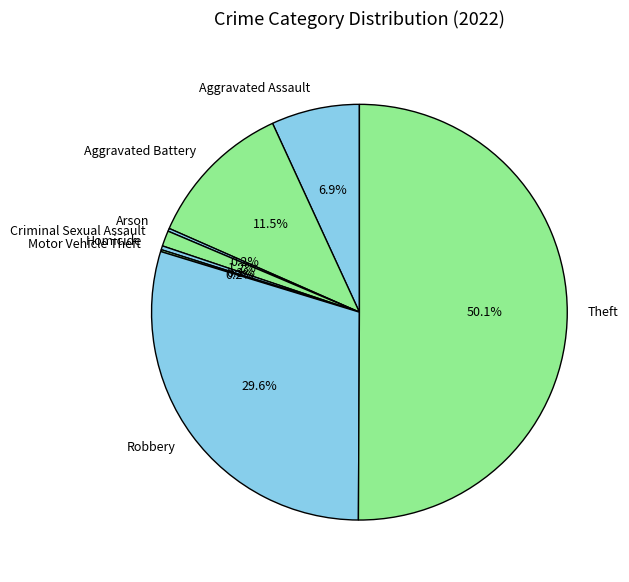

Between Aggravated Assault and Robbery, which is larger?

Robbery